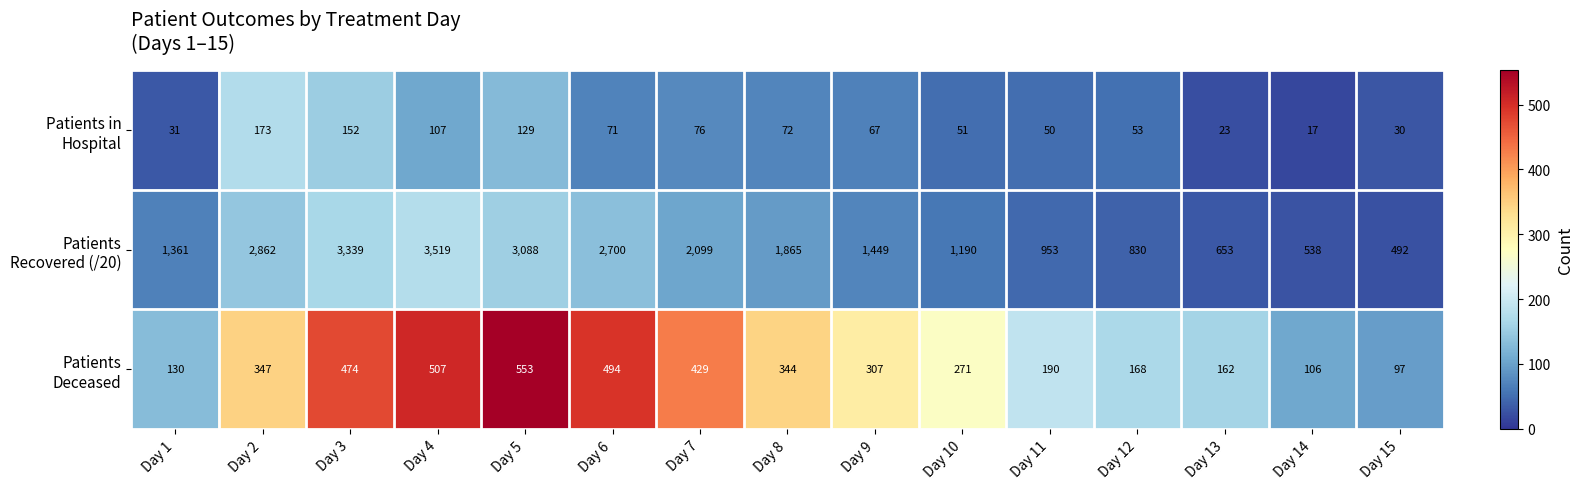

What is the minimum value shown in the chart?

17